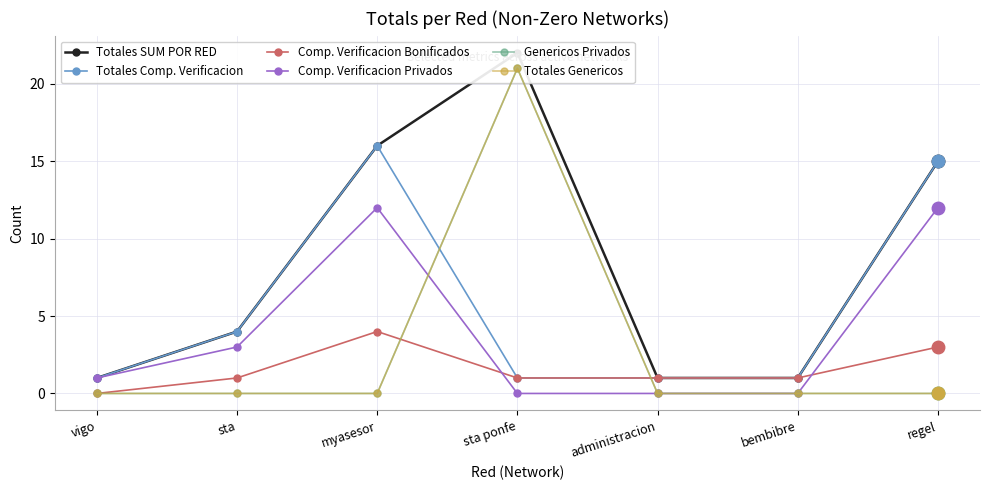

Is it true that Comp. Verificacion Bonificados equals 1 at sta?

False